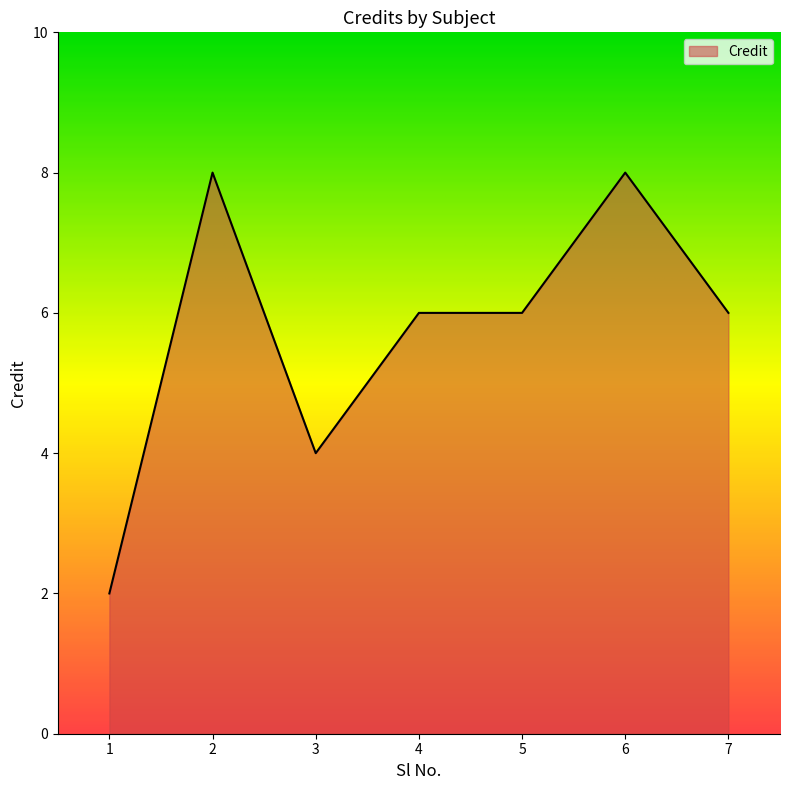

Does the chart display data point markers on the line(s)?

No